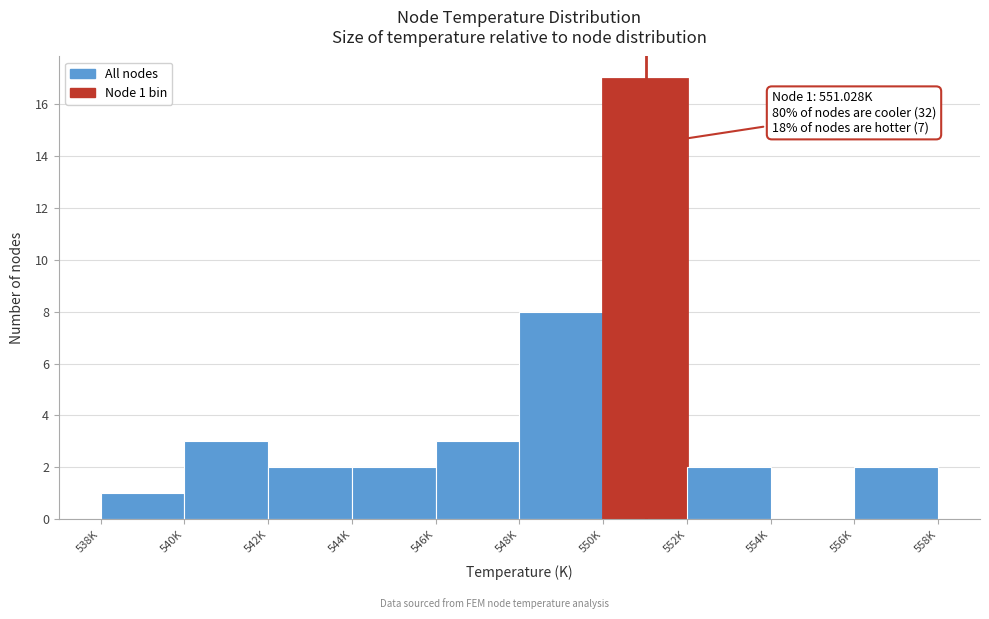

Reading left to right, what are all the values shown in this chart?

538K=1	540K=3	542K=2	544K=2	546K=3	548K=8	550K=17	552K=2	554K=0	556K=2